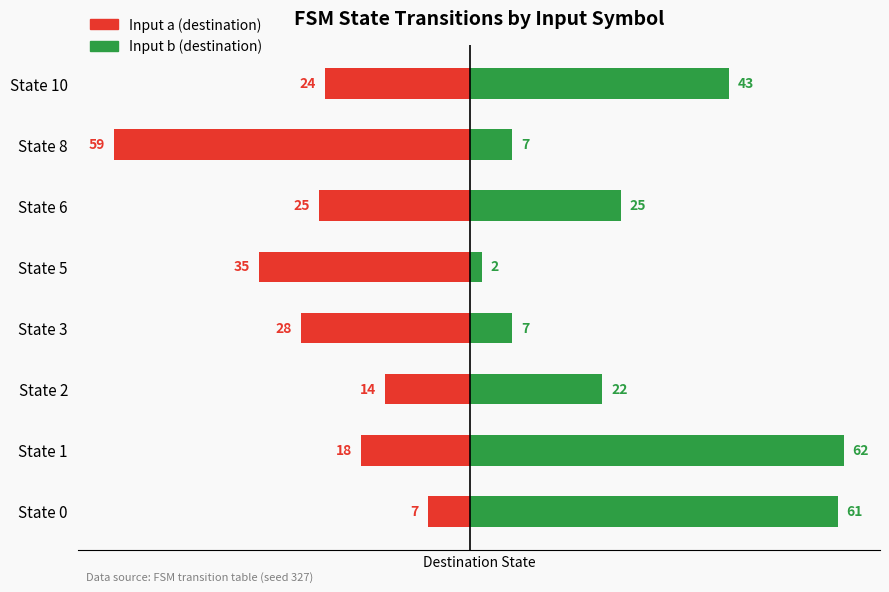

Which series has the largest total across all categories?

Input b (destination)